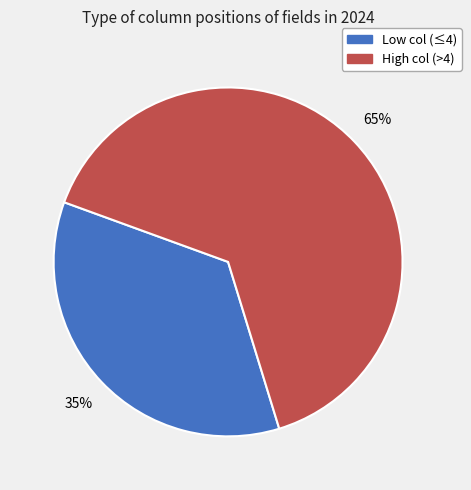

To the nearest percent, what is the average slice percentage?

50%